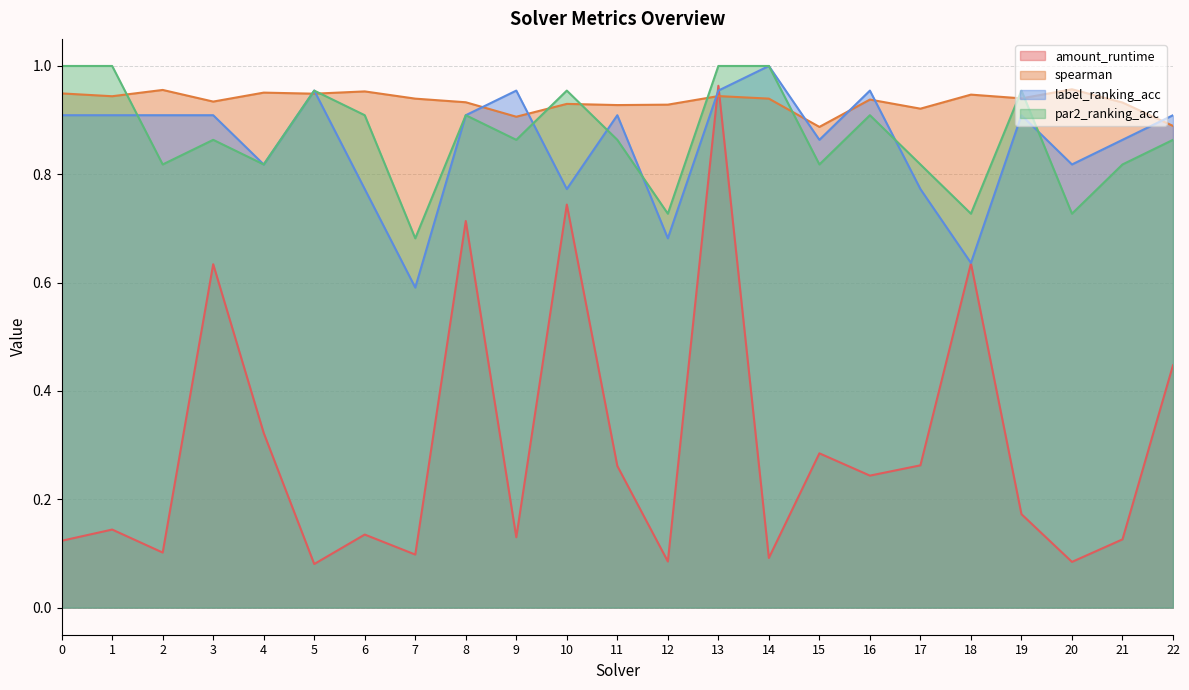

Reading left to right, transcribe all the data shown in this chart.

amount_runtime: 0.1	0.1	0.1	0.6	0.3	0.1	0.1	0.1	0.7	0.1	0.7	0.3	0.1	1.0	0.1	0.3	0.2	0.3	0.6	0.2	0.1	0.1	0.4
spearman: 0.9	0.9	1.0	0.9	1.0	0.9	1.0	0.9	0.9	0.9	0.9	0.9	0.9	0.9	0.9	0.9	0.9	0.9	0.9	0.9	1.0	0.9	0.9
label_ranking_acc: 0.9	0.9	0.9	0.9	0.8	1.0	0.8	0.6	0.9	1.0	0.8	0.9	0.7	1.0	1.0	0.9	1.0	0.8	0.6	0.9	0.8	0.9	0.9
par2_ranking_acc: 1.0	1.0	0.8	0.9	0.8	1.0	0.9	0.7	0.9	0.9	1.0	0.9	0.7	1.0	1.0	0.8	0.9	0.8	0.7	1.0	0.7	0.8	0.9